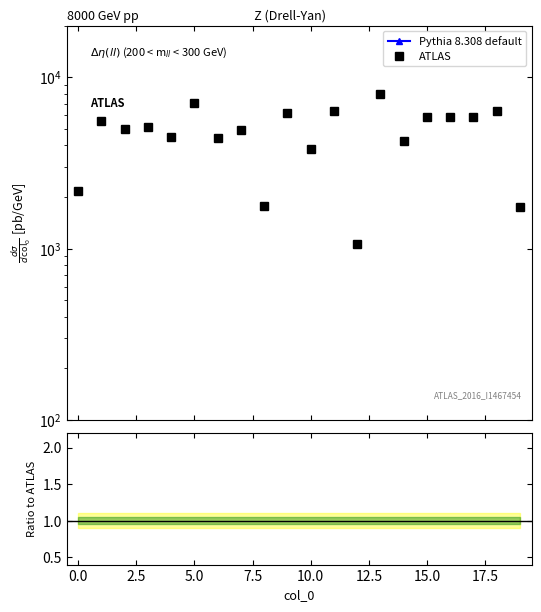

Which series changed the most between 10.0 and 14?

ATLAS